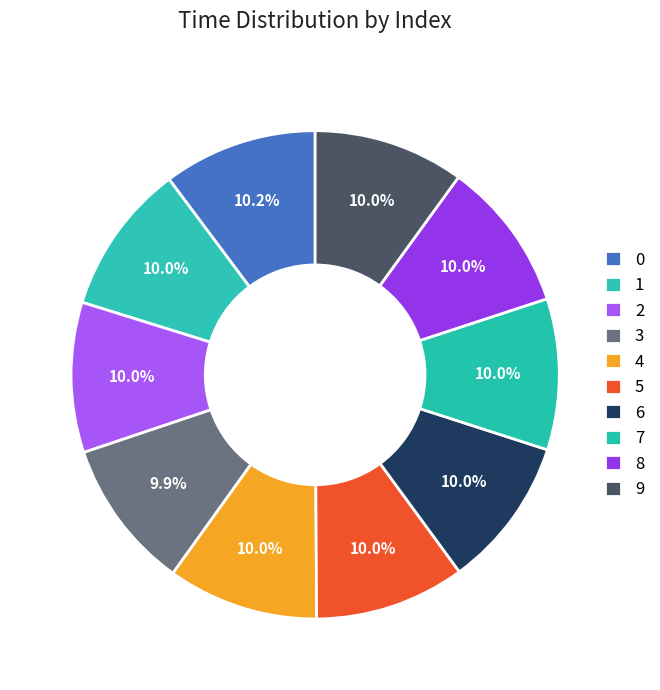

Count the number of slices in the pie.

10